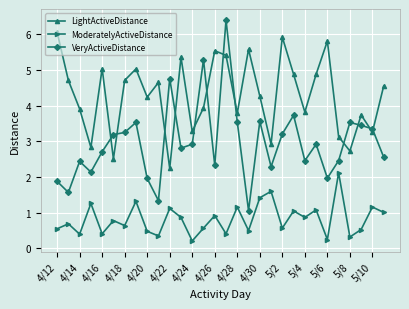

True or false: VeryActiveDistance and ModeratelyActiveDistance intersect in this chart.

False